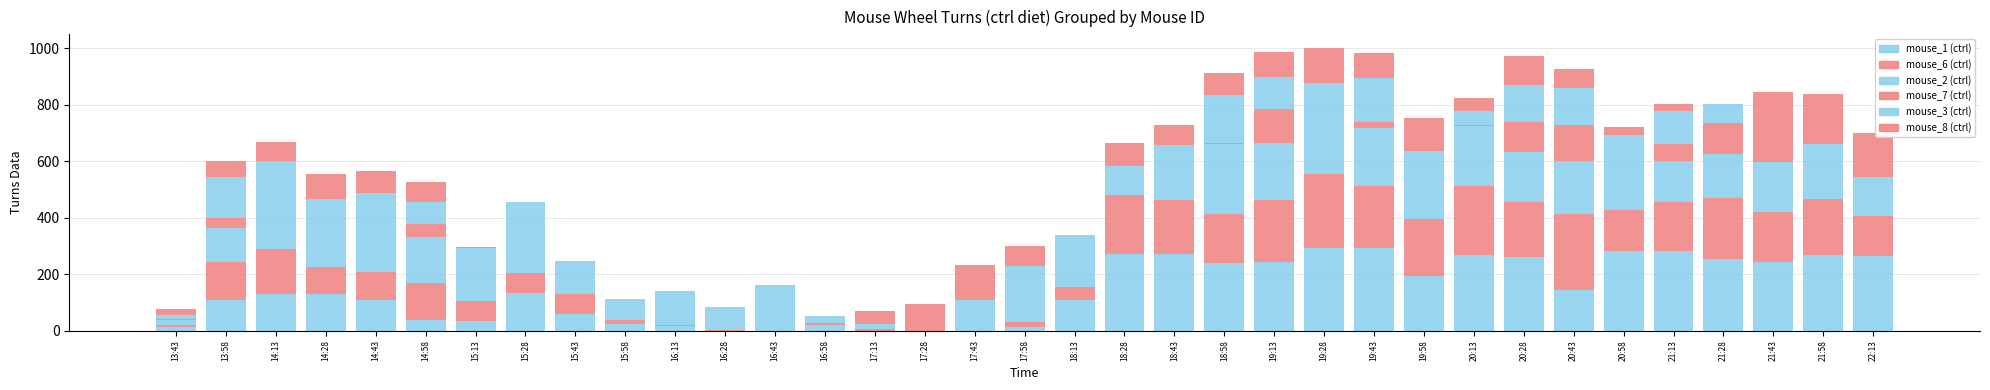

The value of mouse_1 at 14:28 is 129. True or false?

True